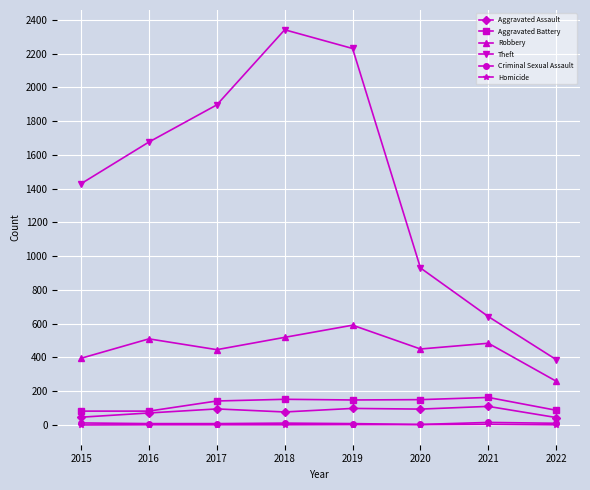

Which series has the widest spread of values?

Theft